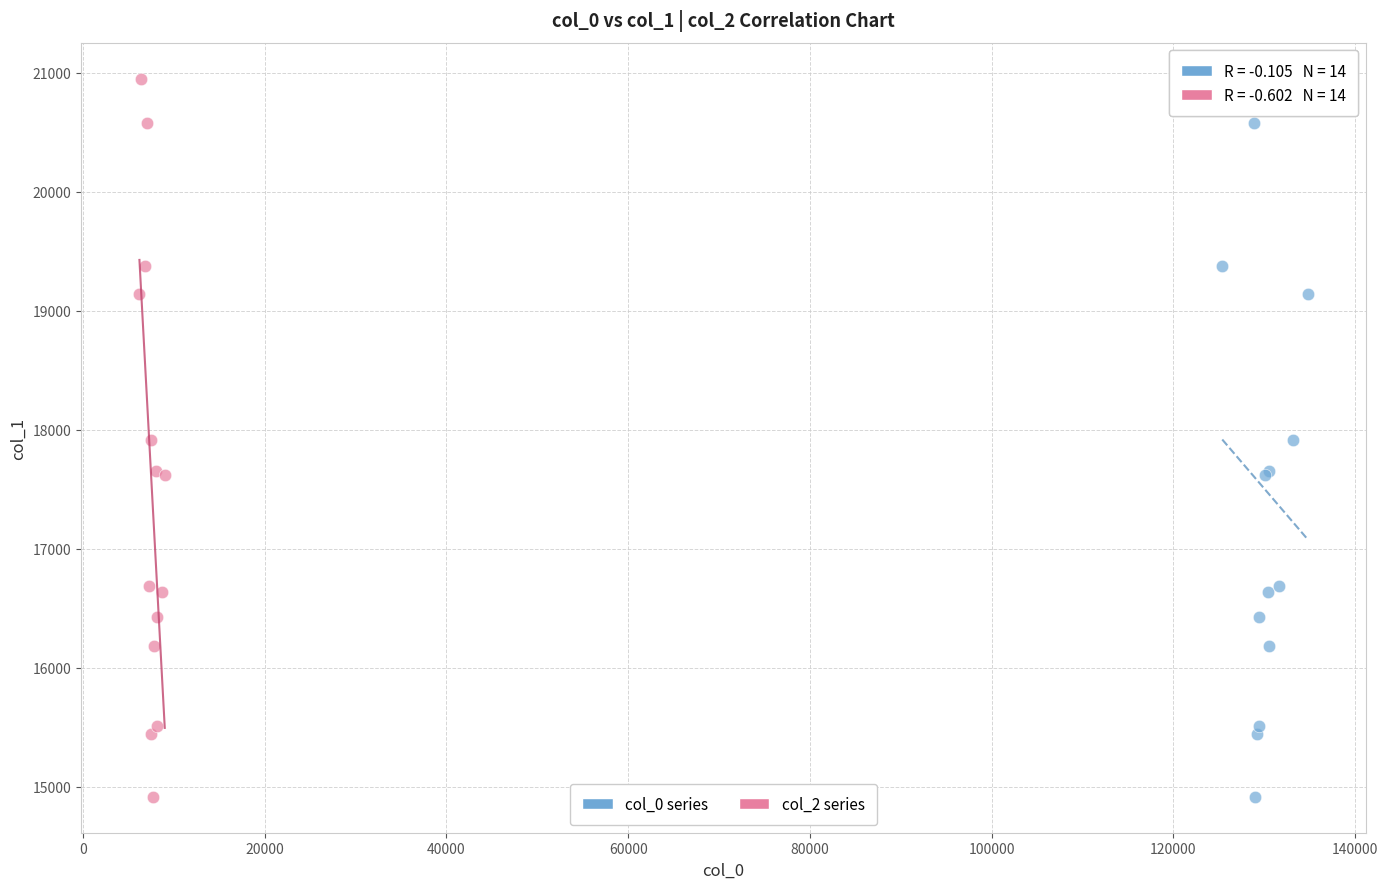

What are all the series names shown in the legend?

col_0 series, col_2 series